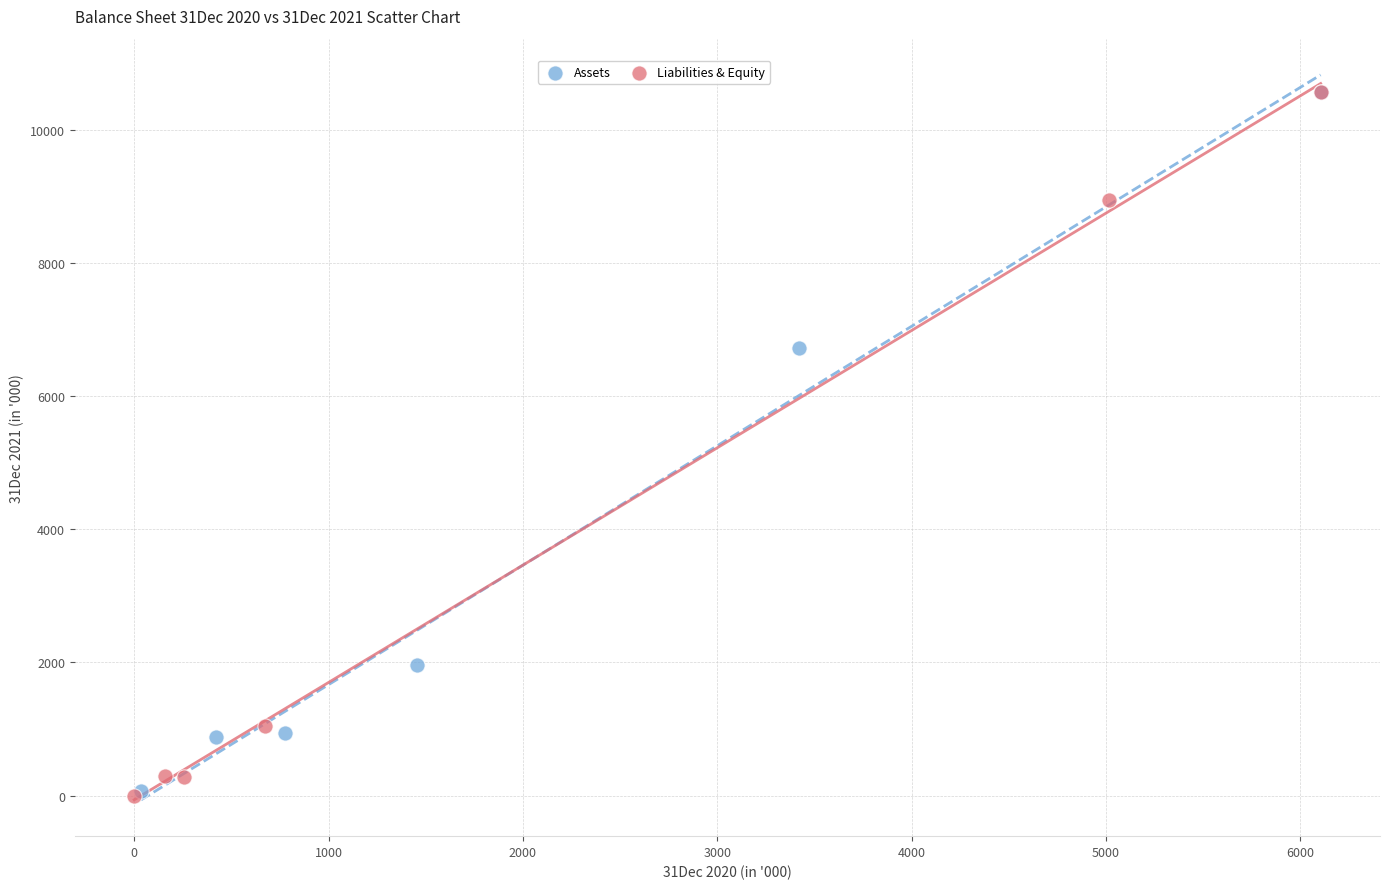

Which series has the largest Y range (max minus min)?

Liabilities & Equity